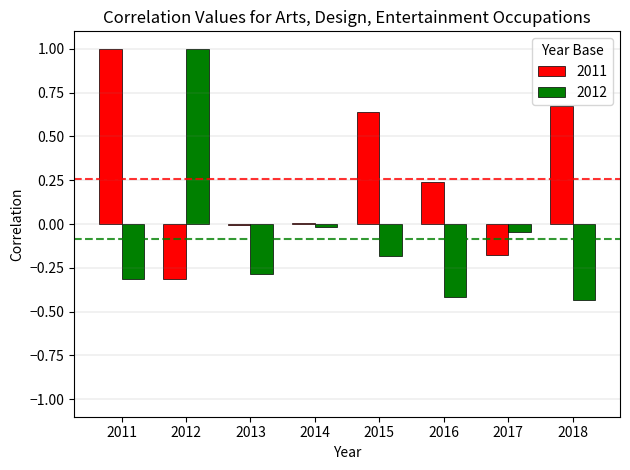

What is the sum of all 2011 values?

2.1